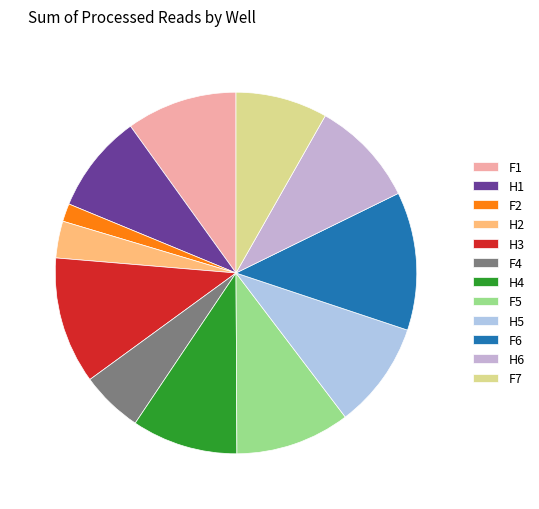

How many slices are in this pie chart?

12